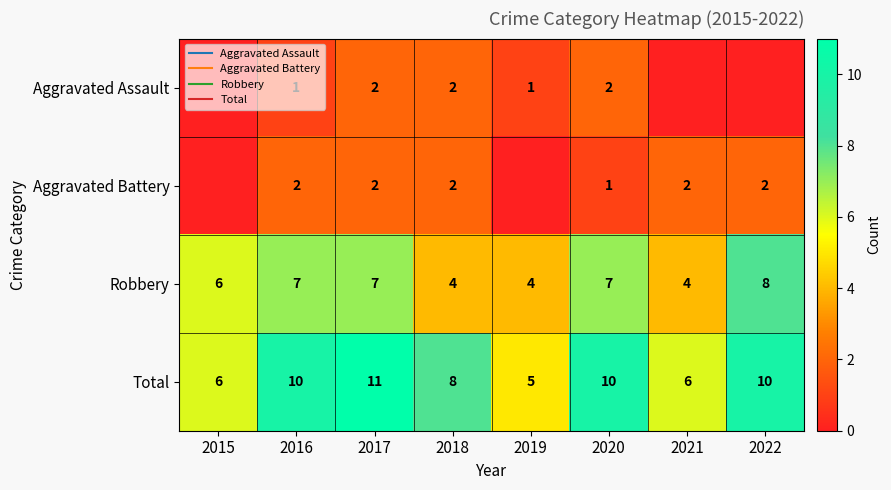

What is the sum of all Aggravated Assault values?

8